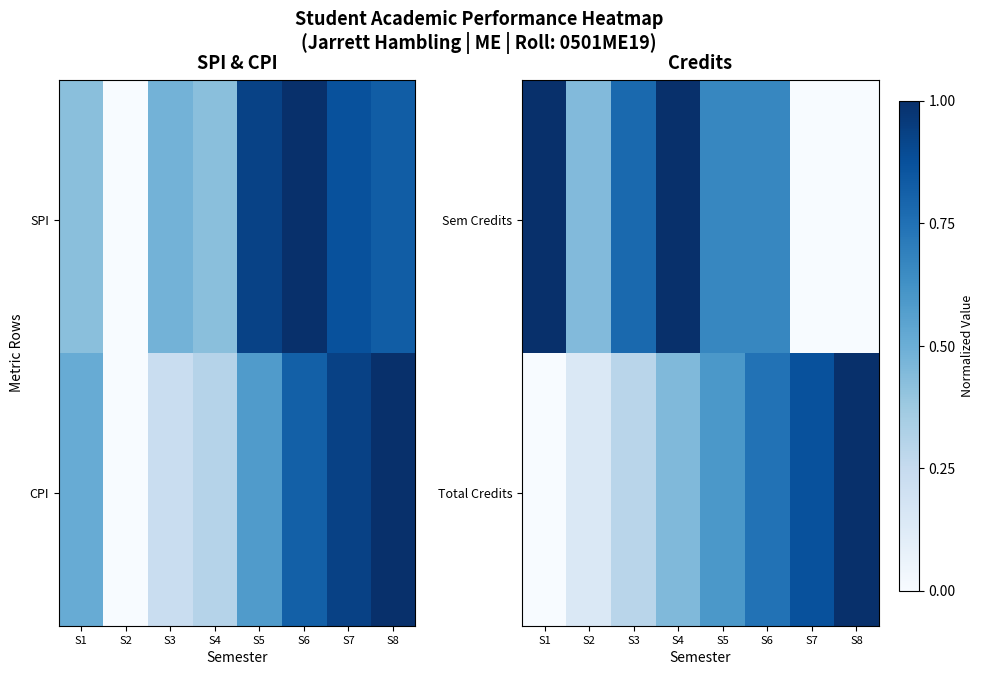

True or false: Total Credits Taken has a value of 0.7 at S4.

False